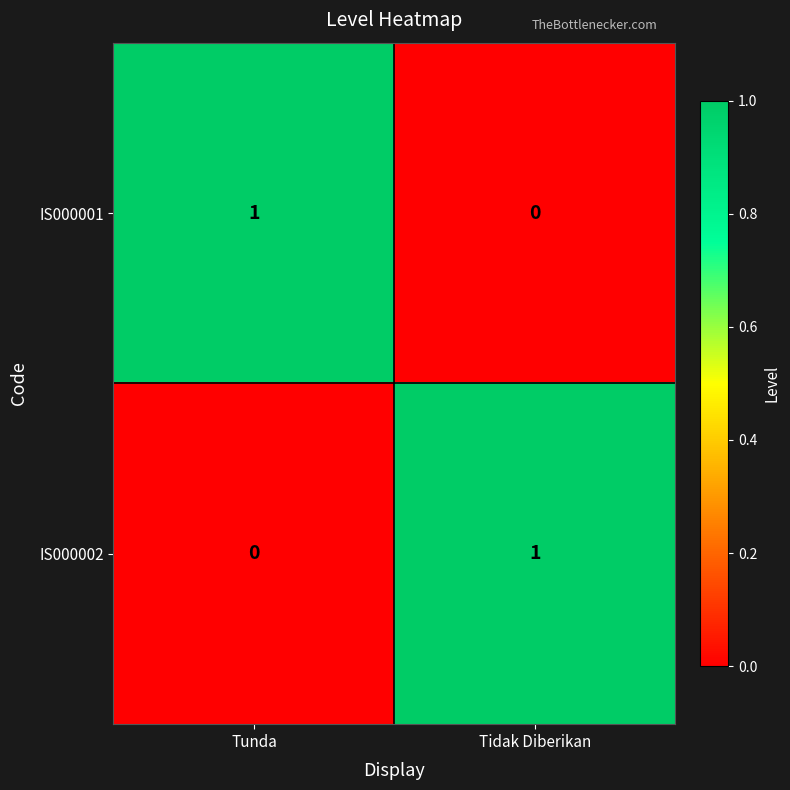

Is the value of IS000002 at Tunda greater than the value of IS000001 at Tunda?

No